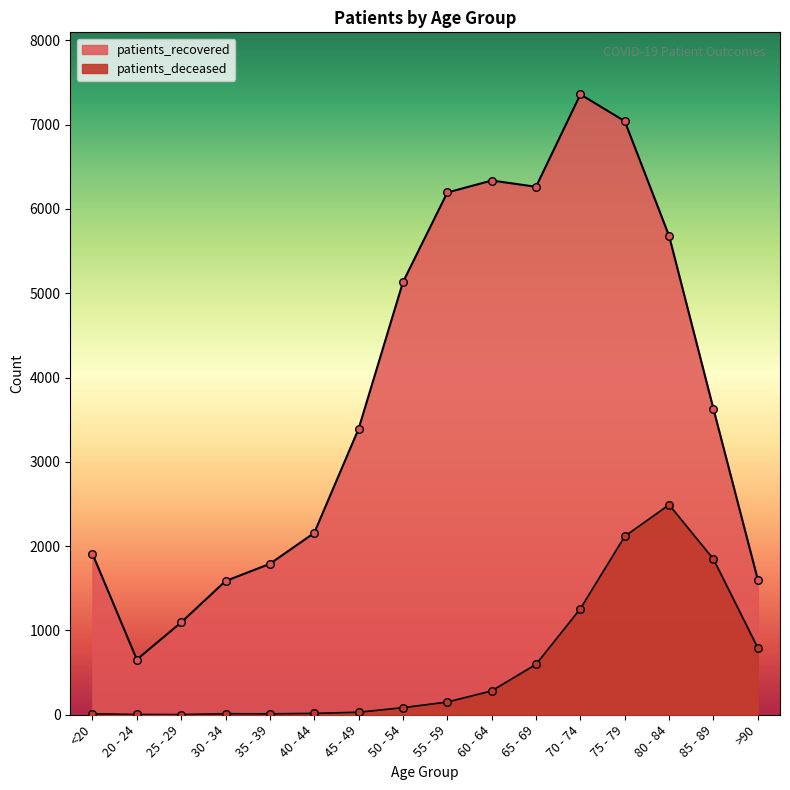

At which category is the sum across all series the highest?

75 - 79